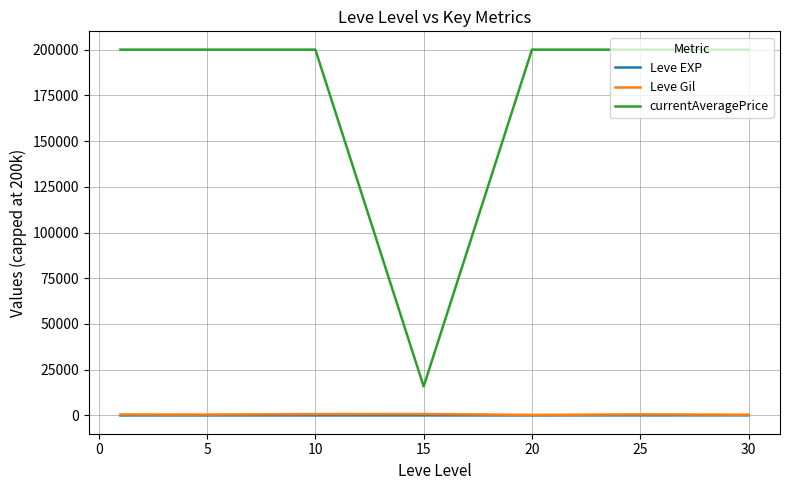

What is the sum of all currentAveragePrice values?

1215843.7